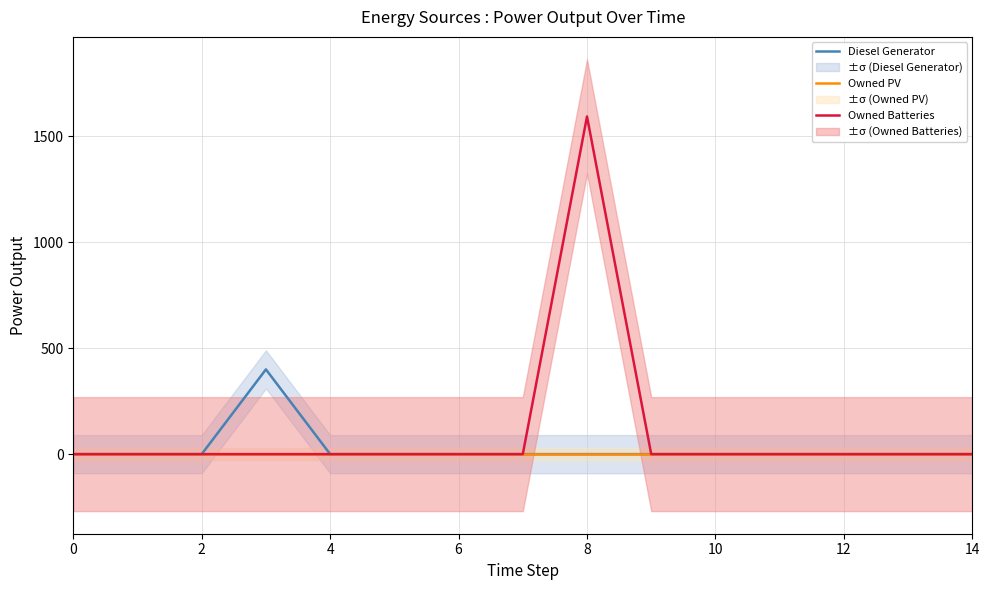

Does the chart have visible grid lines?

Yes